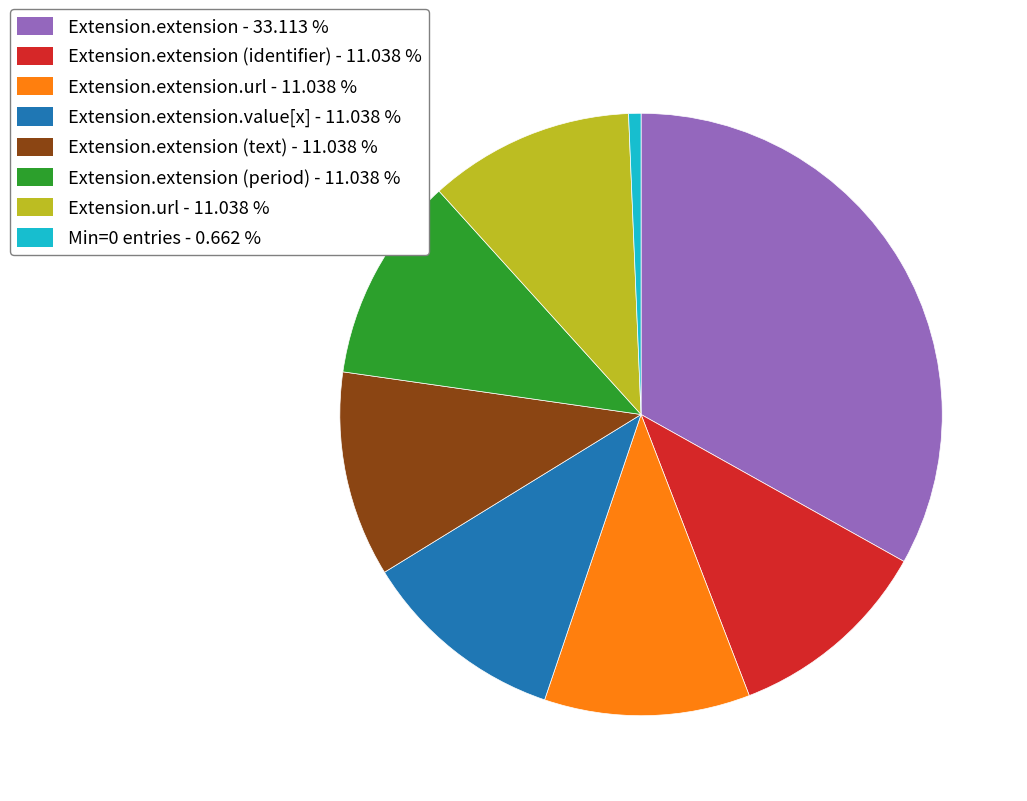

Do Extension.extension.url - 11.038 % and Extension.extension - 33.113 % together represent more than half of the pie?

No